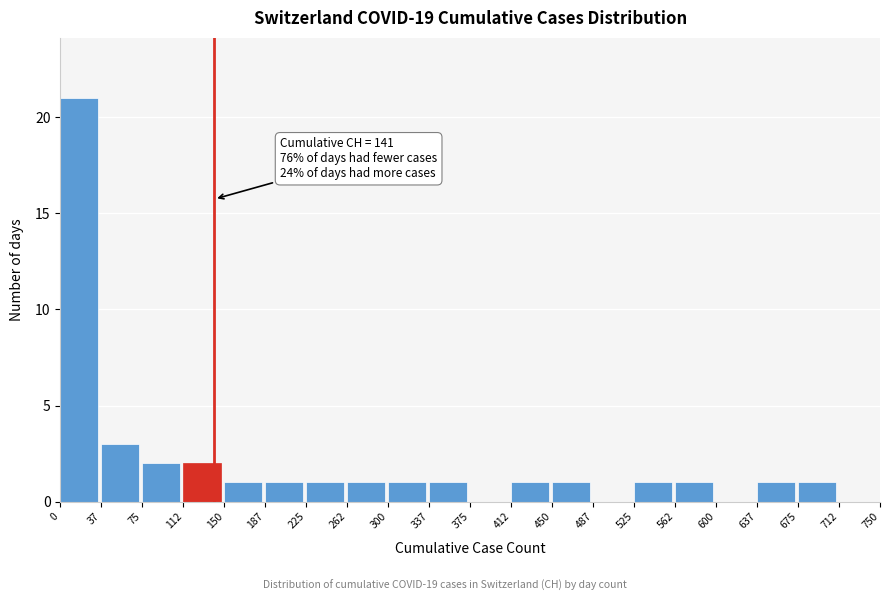

Which range on the x-axis has the tallest bar?

0 to 37